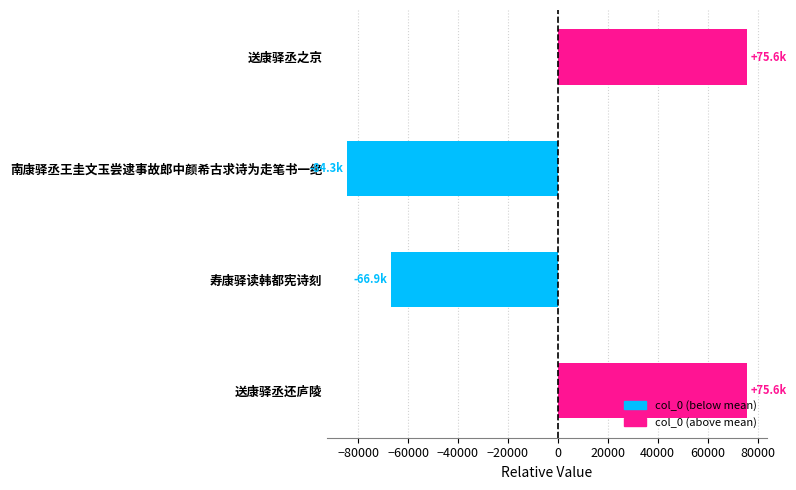

How many values exceed 75623?

2